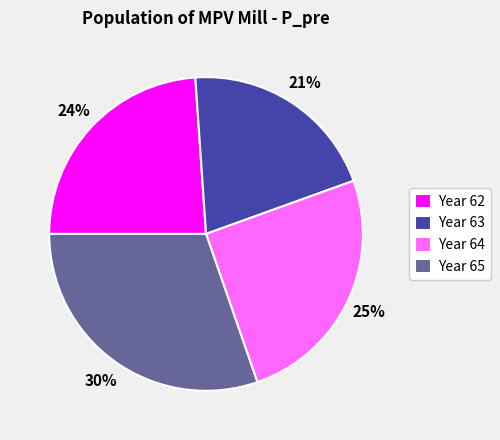

What percentage is the Year 63 slice, to the nearest percent?

21%